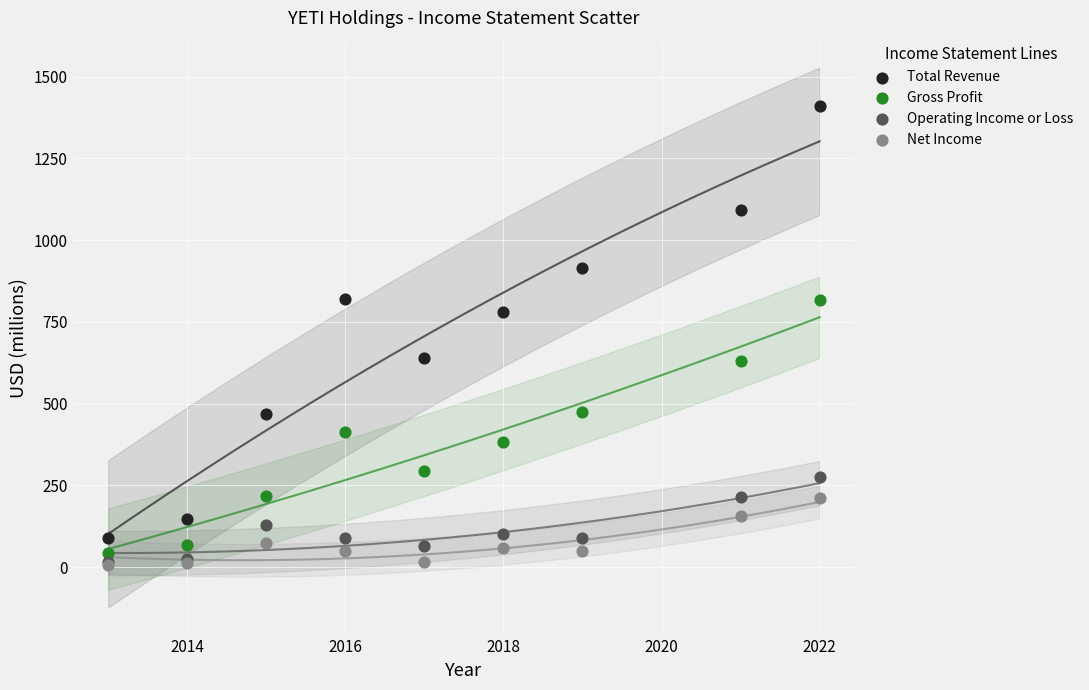

Which series has the widest spread of Y values?

Total Revenue